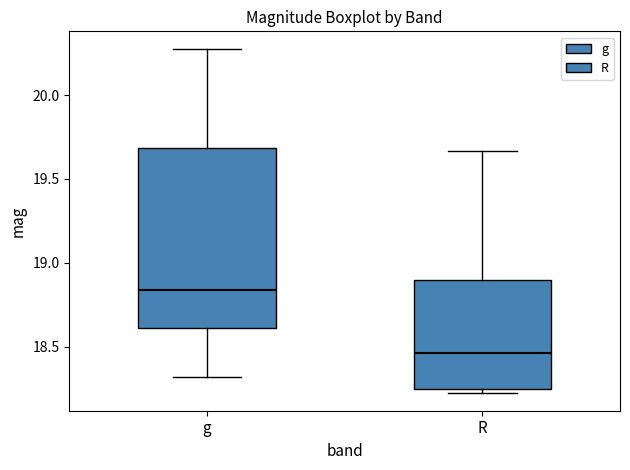

Reading left to right, read every box against the y-axis: the position of its median line, the range the box covers, and the ends of its whiskers. The values are not printed on the chart, so give them approximately, as read against the axis.

g: median 18.85, box 18.60 to 19.70, whiskers 18.30 to 20.30
R: median 18.45, box 18.25 to 18.90, whiskers 18.20 to 19.65